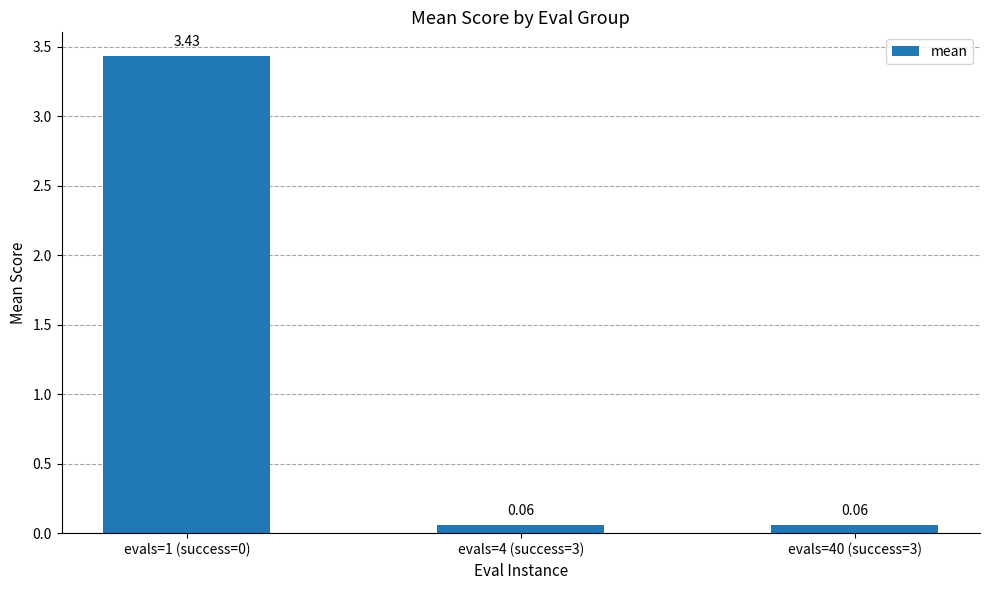

What is the average value?

1.2